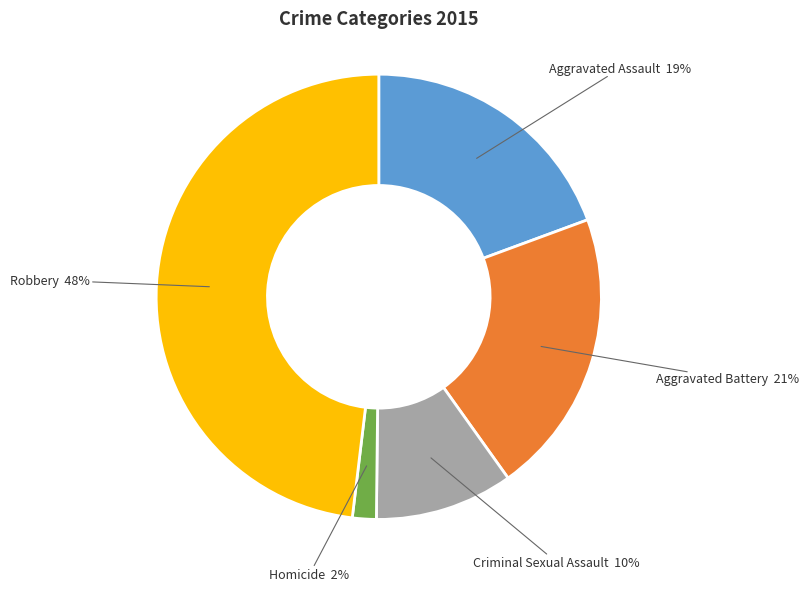

Count the number of slices in the pie.

5